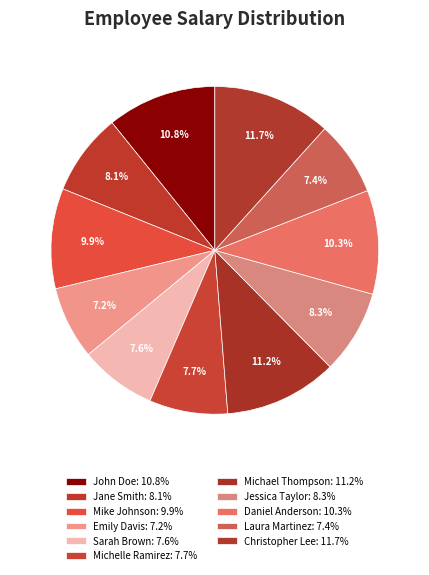

What percentage is the Daniel Anderson slice, to the nearest percent?

10%